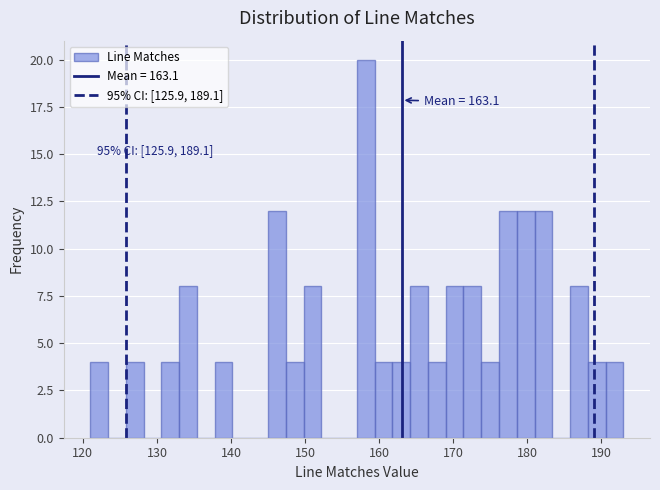

Around what value on the x-axis is the tallest bar? Give the approximate position of its centre, as read against the axis.

158